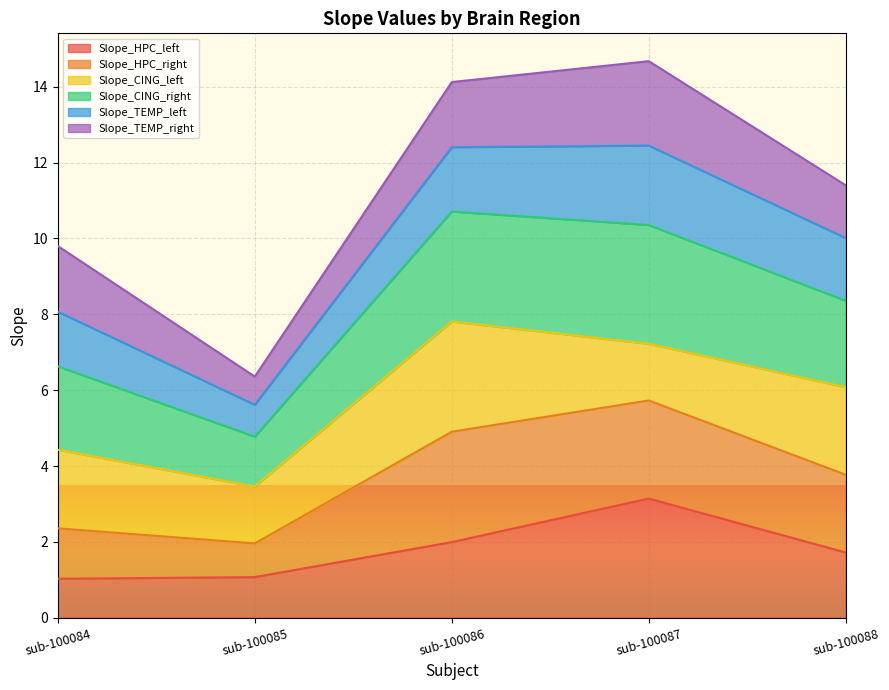

What is the lowest value of the Slope_HPC_left series?

1.0